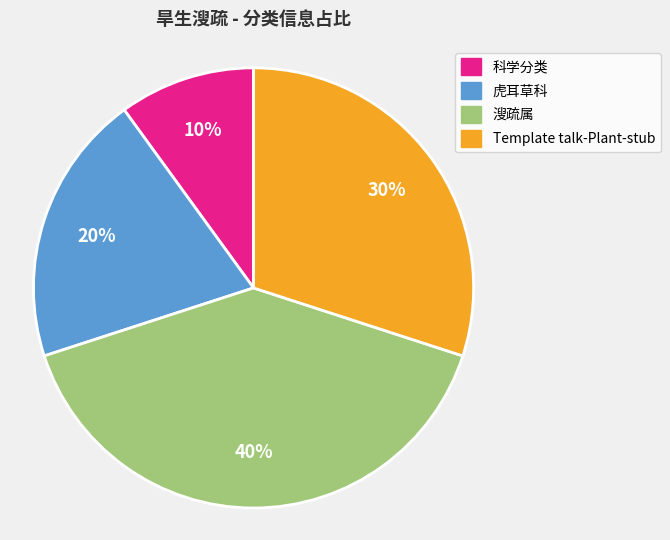

Is the sum of Template talk-Plant-stub and 溲疏属 greater than half?

Yes